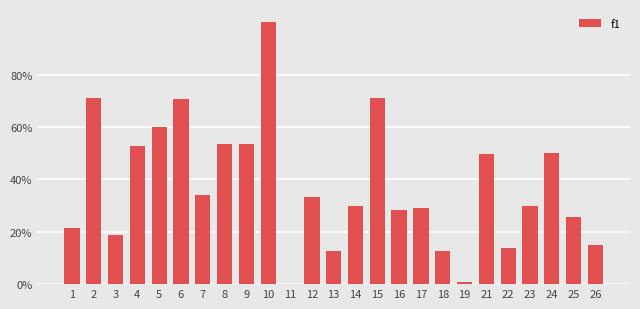

Count the number of data series in this chart.

1